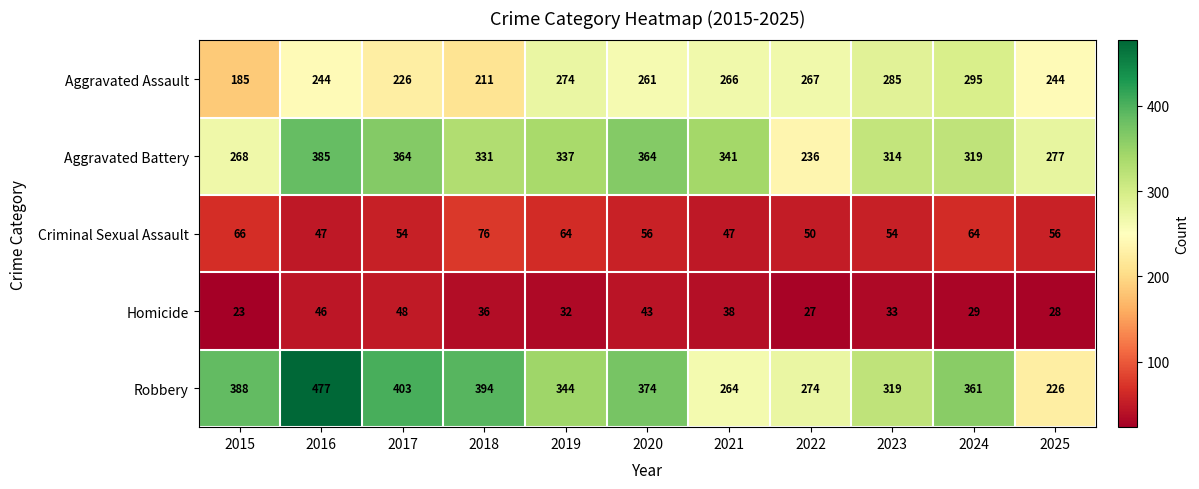

What is the sum of all Criminal Sexual Assault values?

634